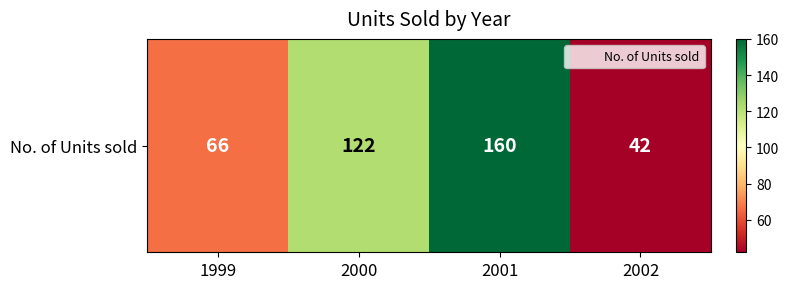

What is the average value?

98